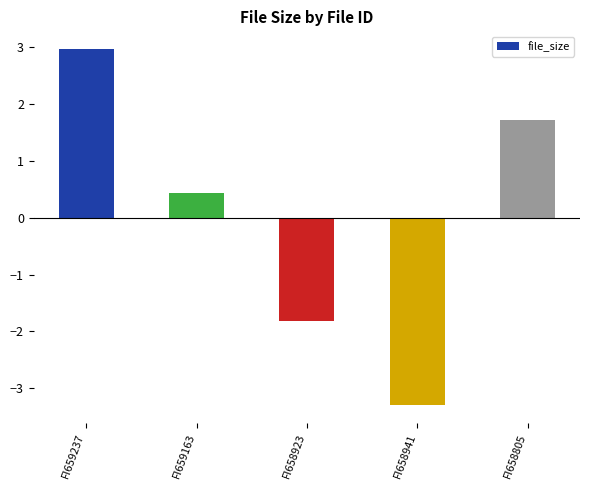

What is the label of the 2nd bar from the right?

FI658941